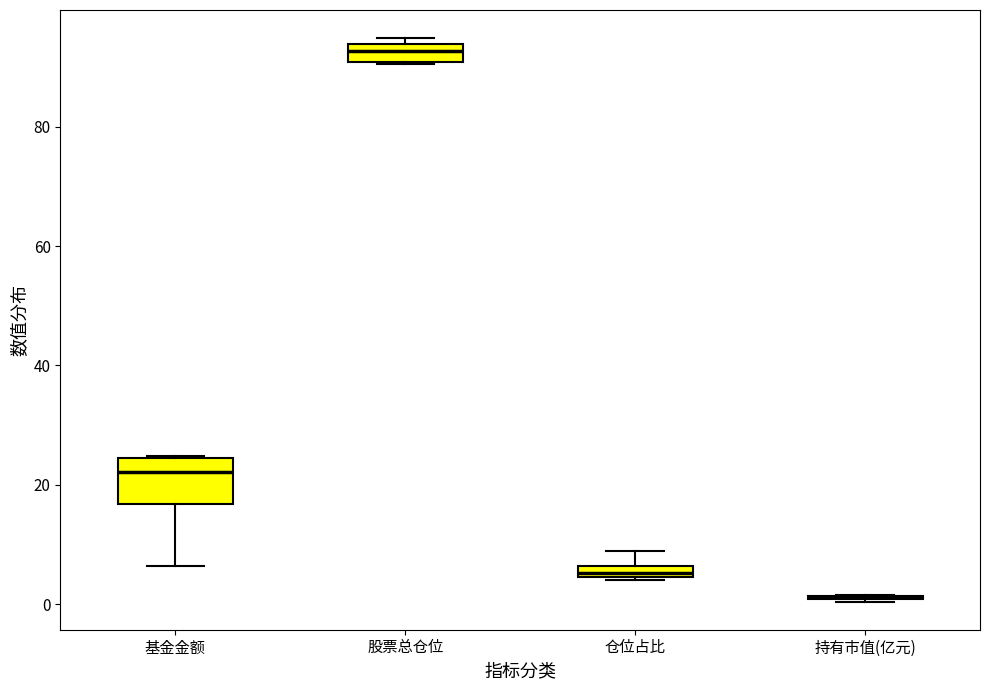

Which box is the tallest, from its lower edge to its upper edge?

基金金额